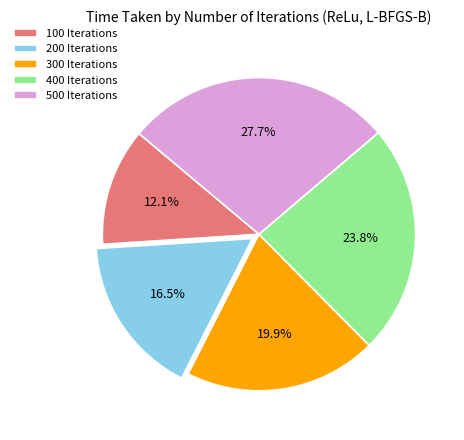

What is the ratio of the value at 300 Iterations to the value at 100 Iterations?

1.6